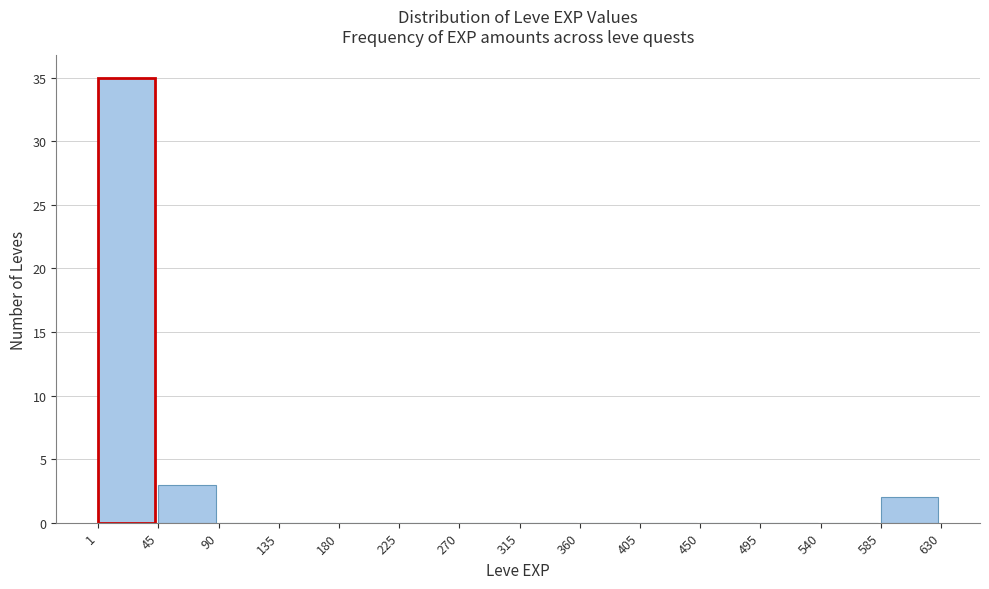

Over which range of the x-axis is the bar tallest?

1 to 45